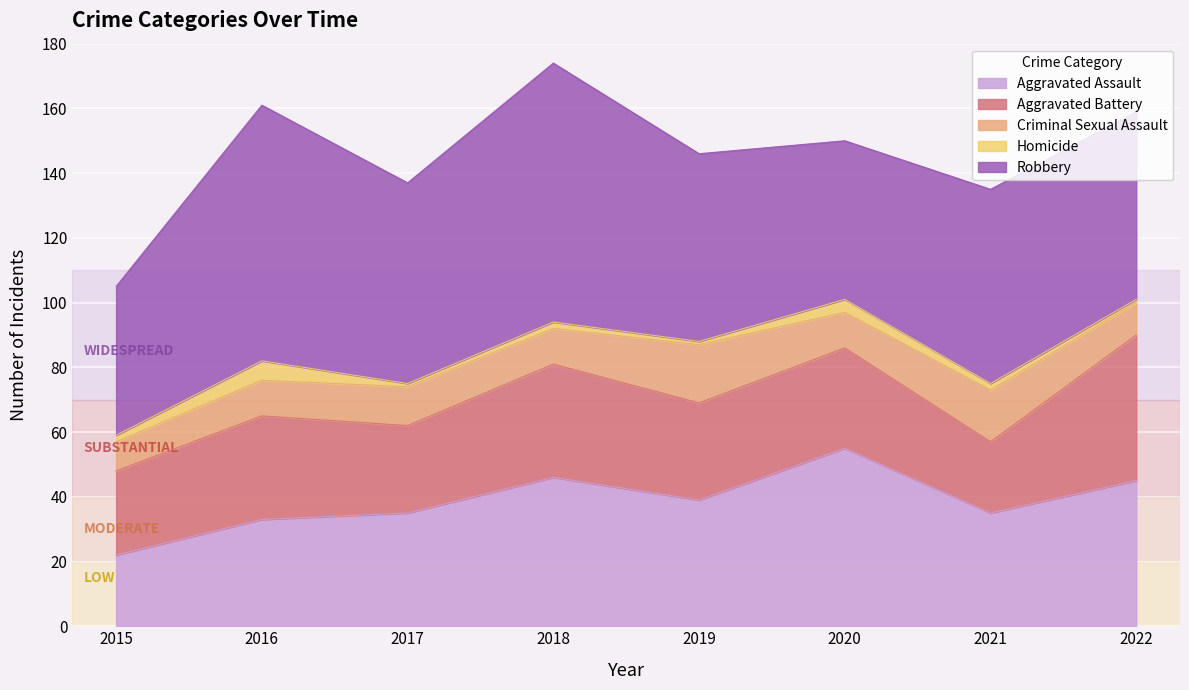

In Robbery, how many points are higher than both neighbors (excluding endpoints)?

3